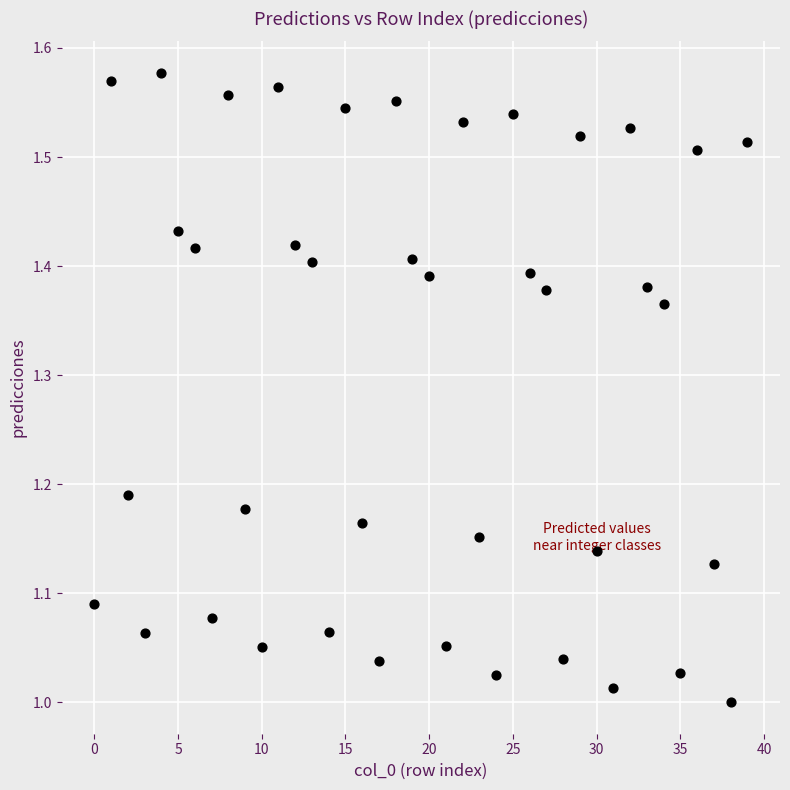

What is the range of Y values (max minus min)?

0.6